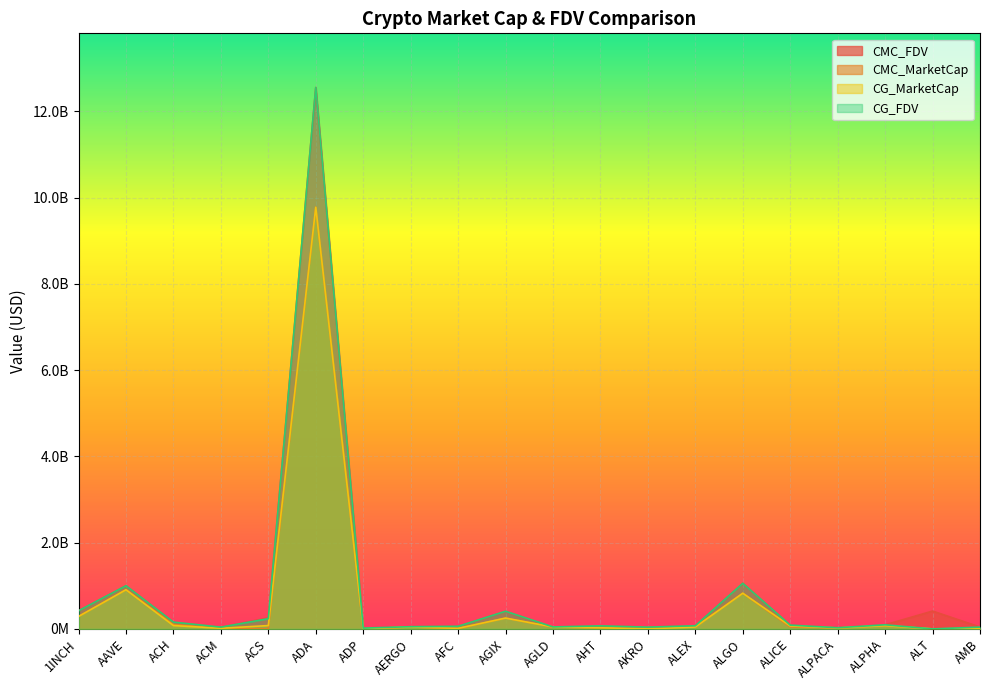

Is it true that CMC_FDV equals 25234388.3 at ACM?

False